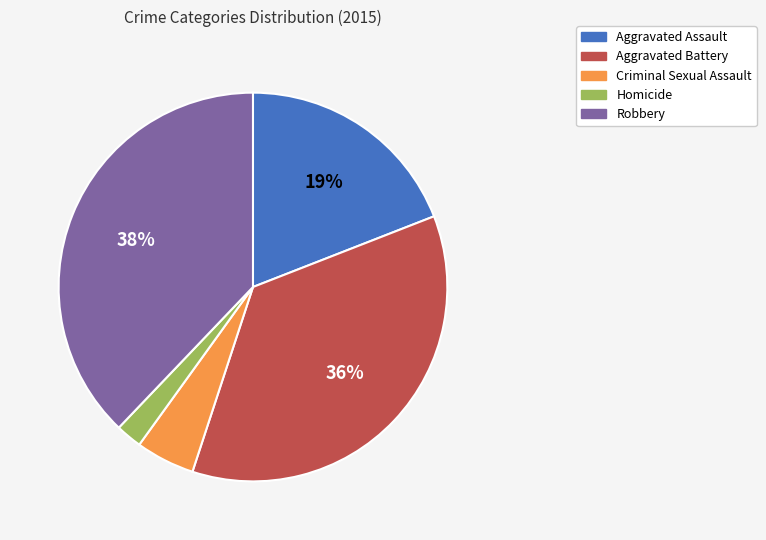

What percentage is the Aggravated Assault slice, to the nearest percent?

19%